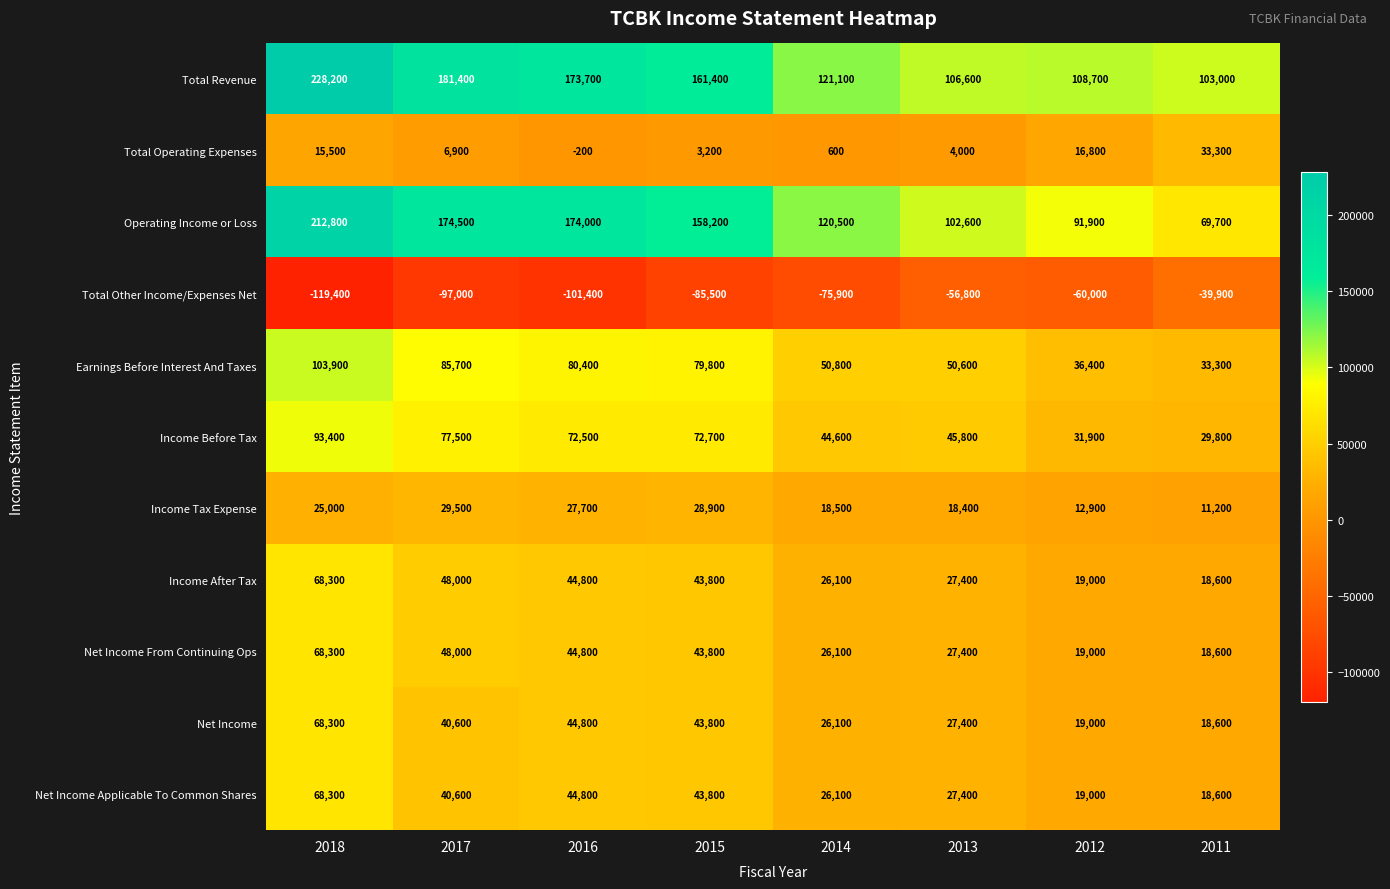

What is the total value across all series at 2018?

832600